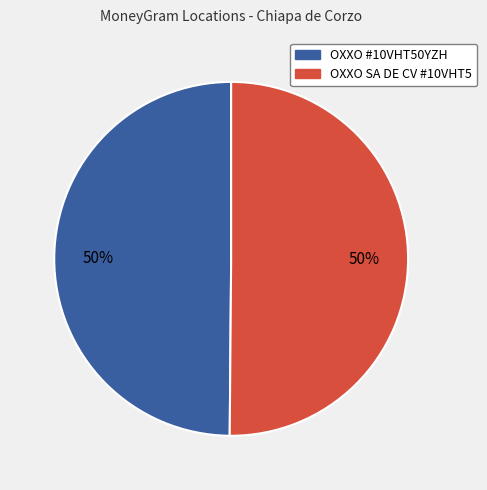

What is the ratio of the value at OXXO SA DE CV #10VHT5 to the value at OXXO #10VHT50YZH?

1.0